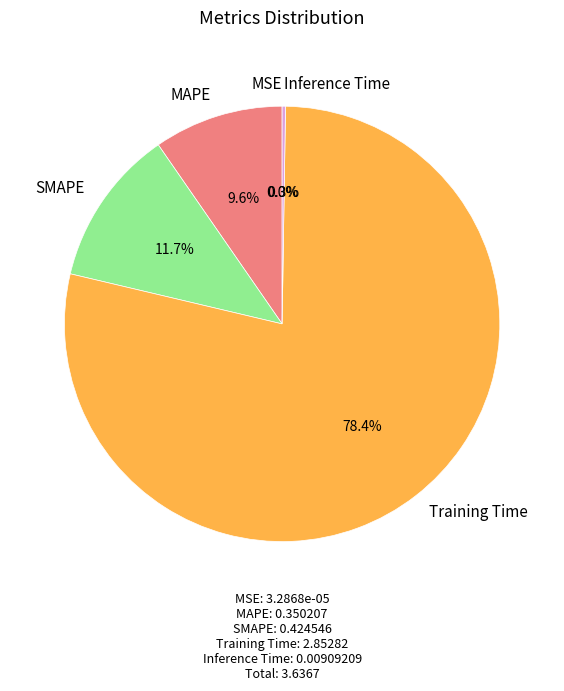

To the nearest percent, what percentage of the pie is Training Time?

78%